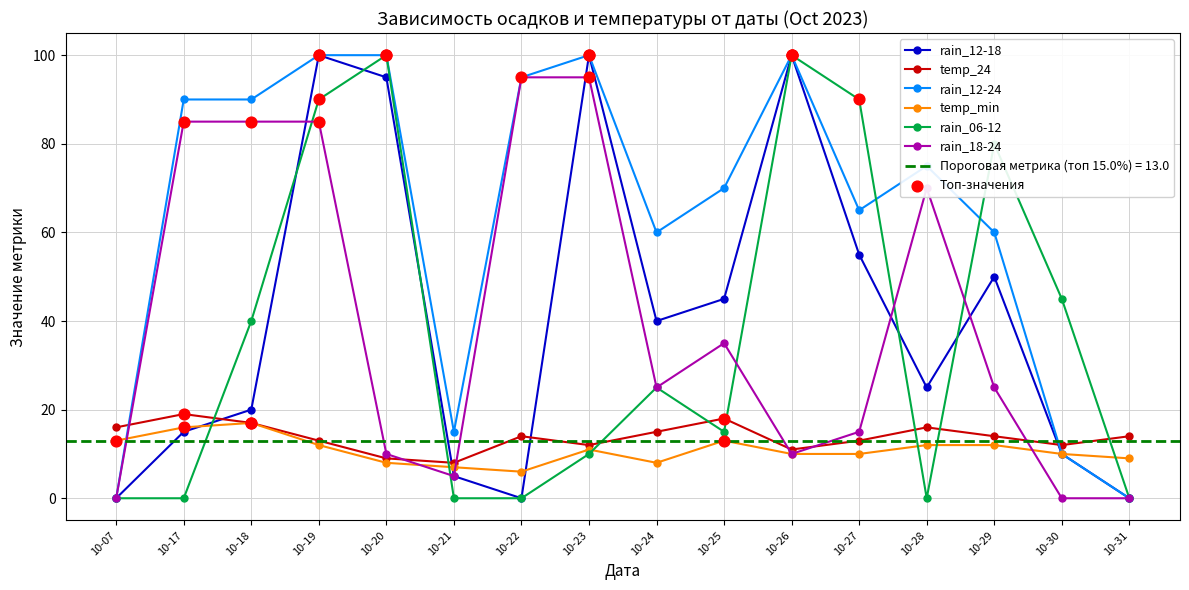

Which series contains the highest Y value?

rain_12-18